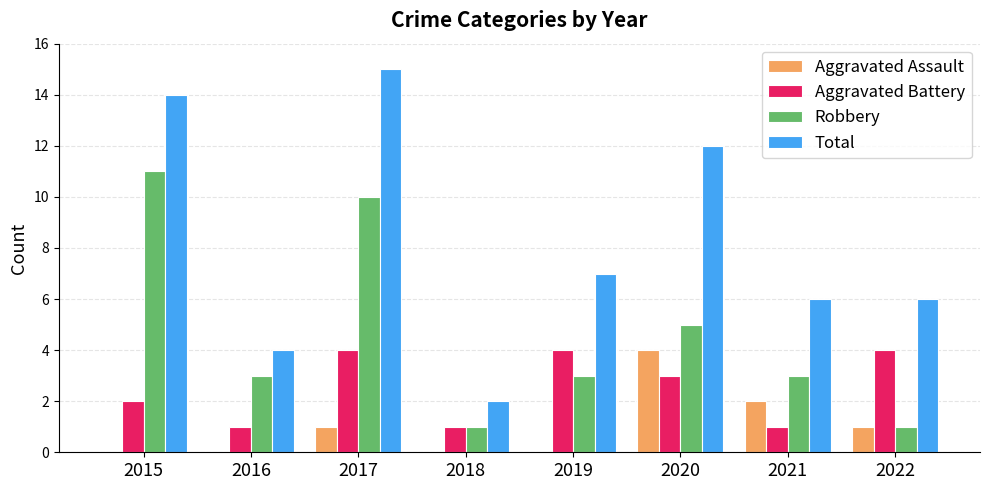

Reading left to right, extract all data points from this chart.

Aggravated Assault: 2015=0	2016=0	2017=1	2018=0	2019=0	2020=4	2021=2	2022=1
Aggravated Battery: 2015=2	2016=1	2017=4	2018=1	2019=4	2020=3	2021=1	2022=4
Robbery: 2015=11	2016=3	2017=10	2018=1	2019=3	2020=5	2021=3	2022=1
Total: 2015=14	2016=4	2017=15	2018=2	2019=7	2020=12	2021=6	2022=6